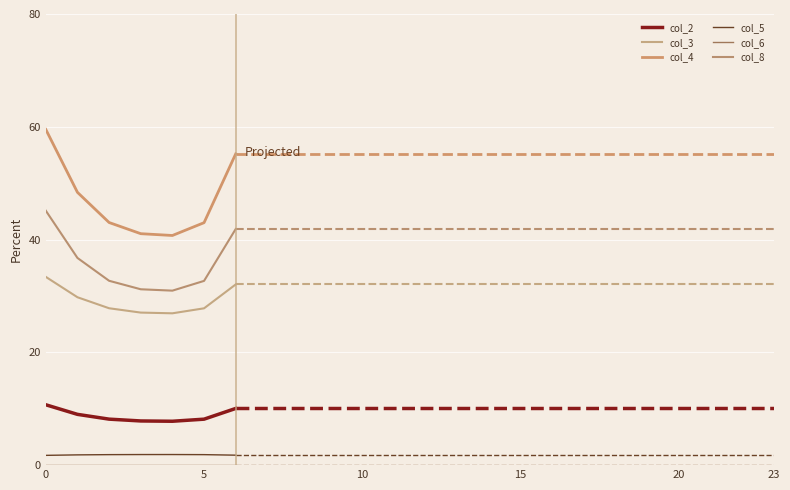

True or false: col_5 and col_8 intersect in this chart.

False